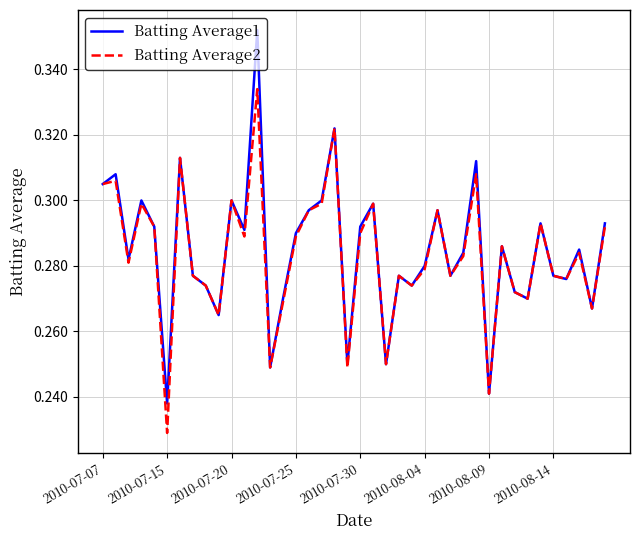

Which series has the largest range (max minus min)?

Batting Average1